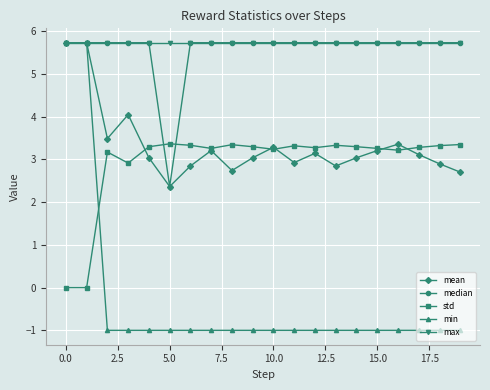

What is the maximum value shown in the chart?

5.7